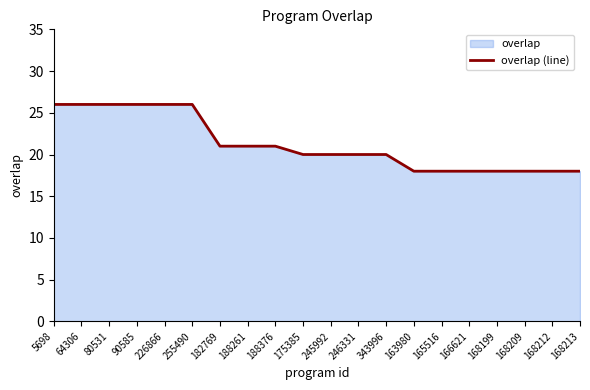

The value at 245992 is 20. True or false?

True